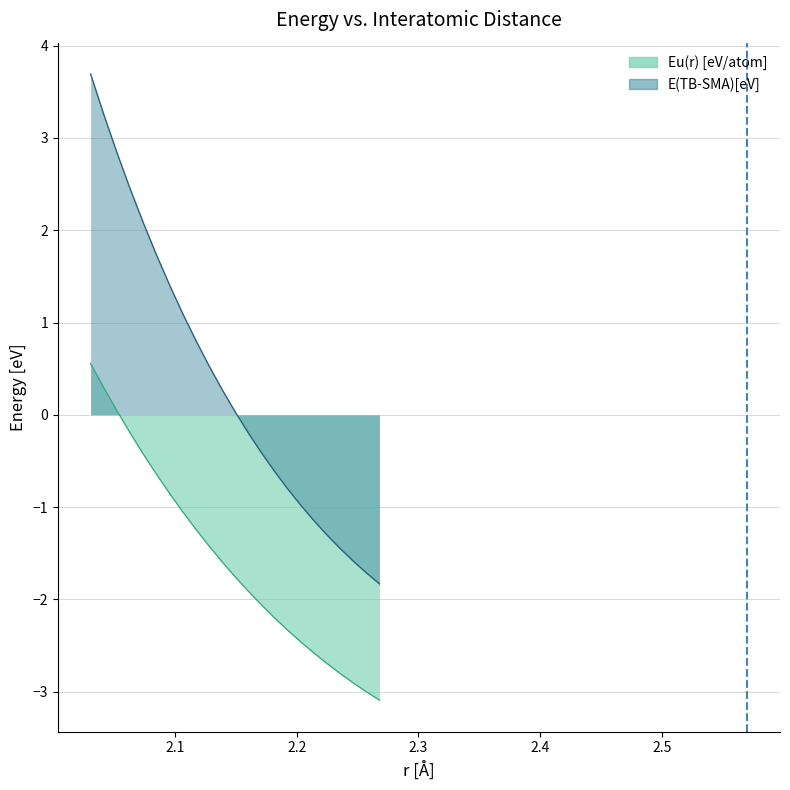

What is the total value across all series at -0.66?

-3.7